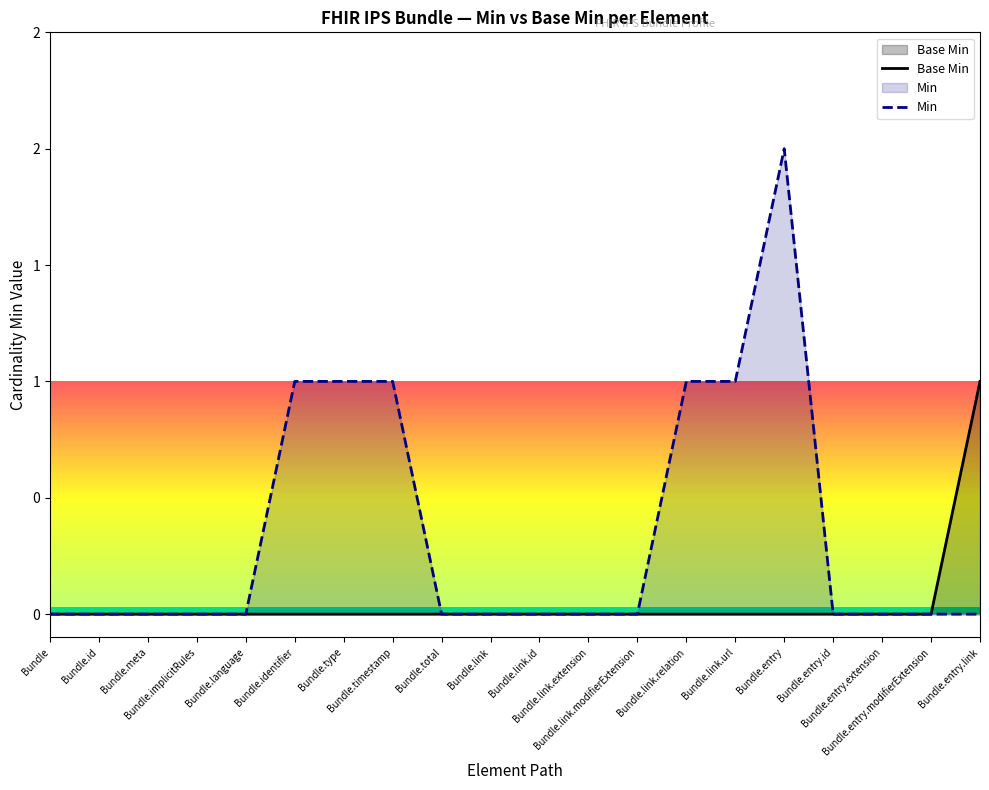

The Min series shows 0 at Bundle.entry.modifierExtension. True or false?

True